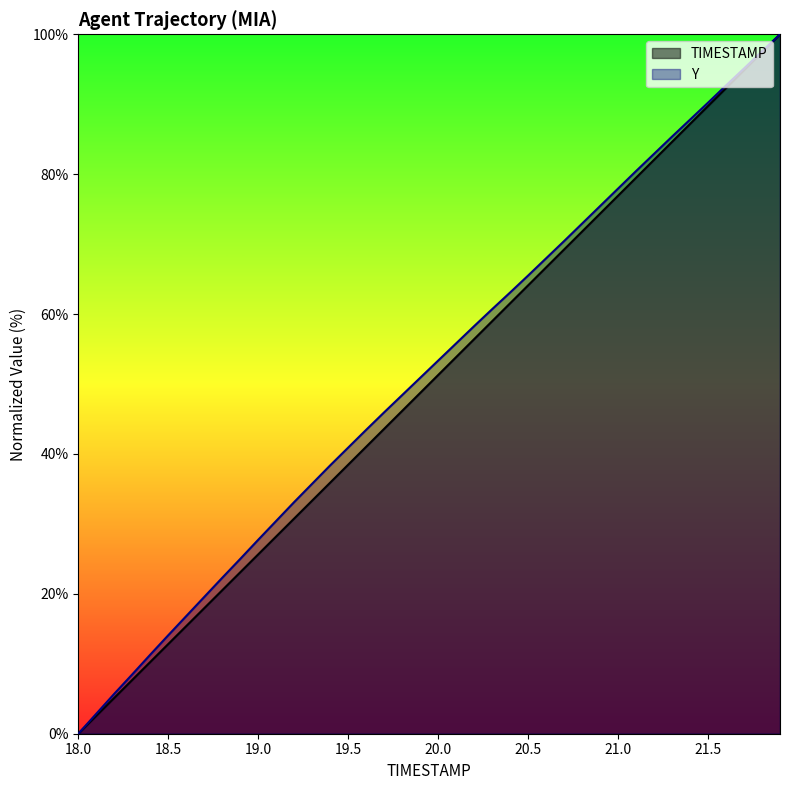

What is the difference between the Y values at 20.3 and 21.0?

17.2